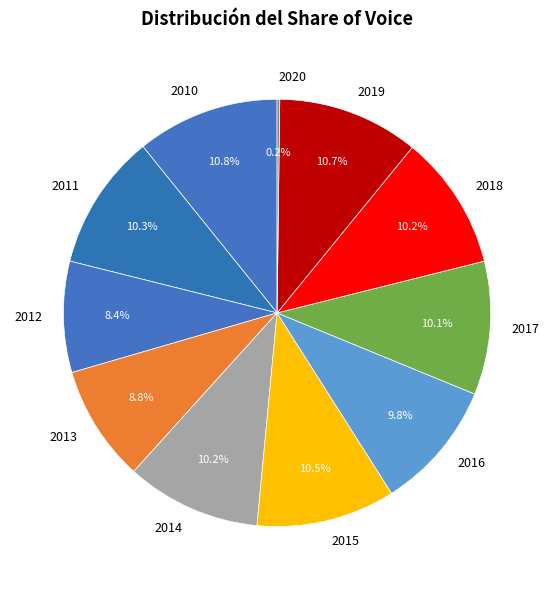

Approximately how many times larger is the value at 2019 compared to 2012?

1.3